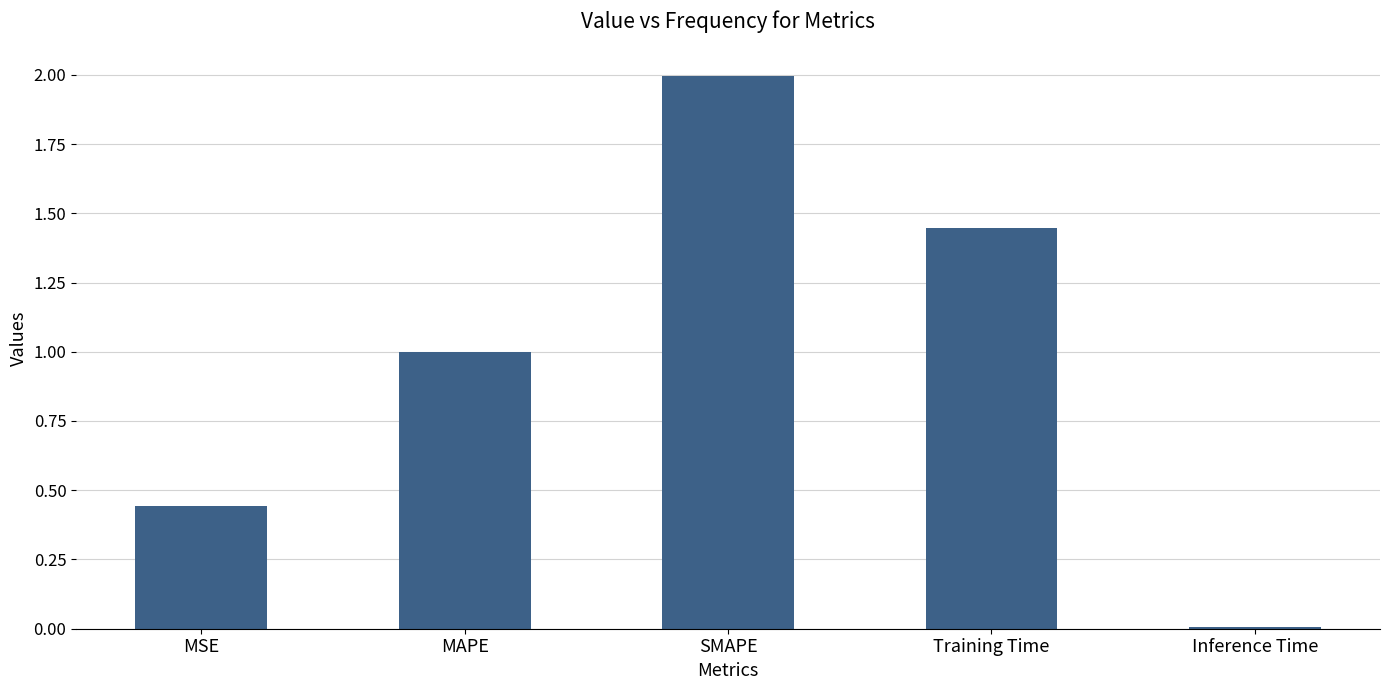

What is the maximum value shown in the chart?

2.0